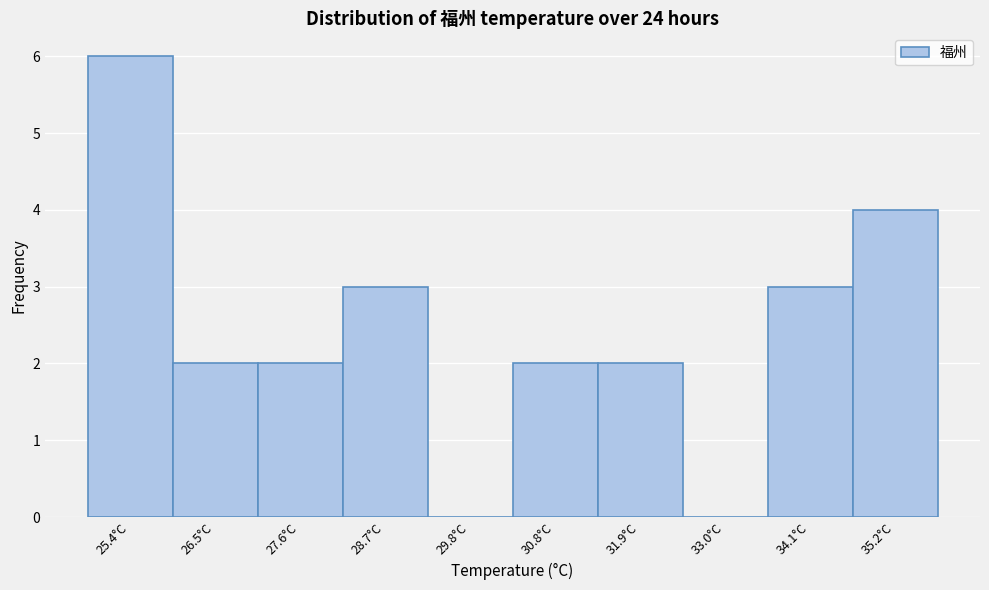

Reading left to right, what are all the values shown in this chart?

25.4°C=6	26.5°C=2	27.6°C=2	28.7°C=3	29.8°C=0	30.8°C=2	31.9°C=2	33.0°C=0	34.1°C=3	35.2°C=4